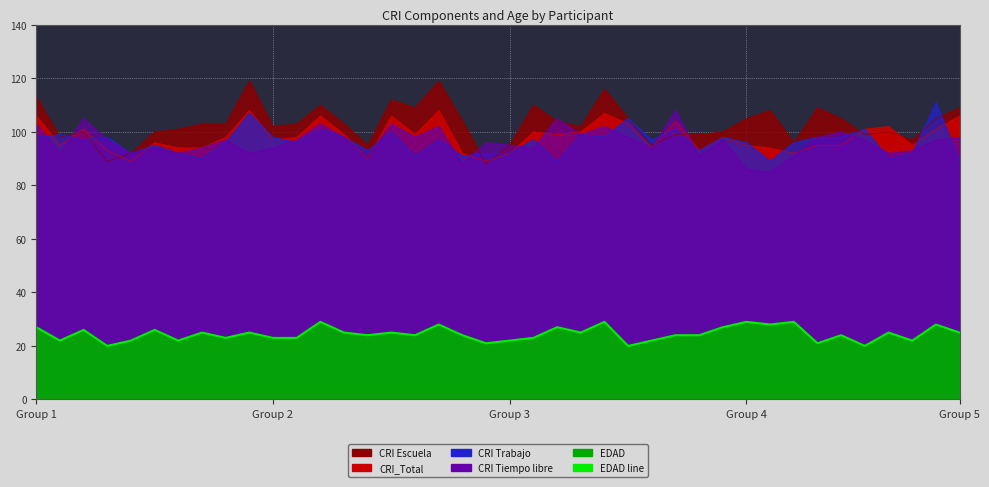

What is the ratio of the value at 38 to the value at 13?

1.1